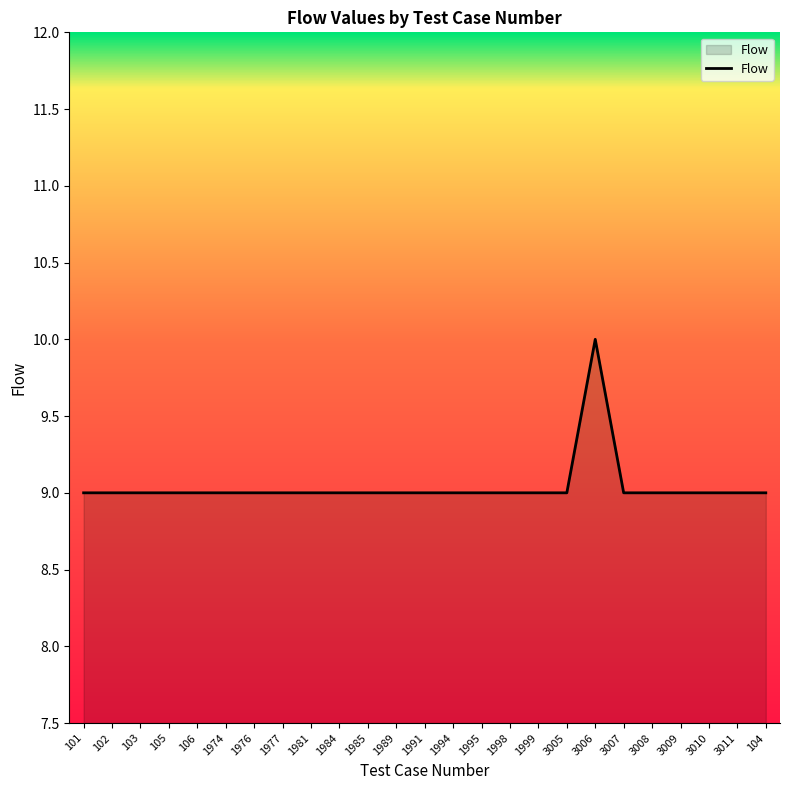

What is the ratio of the value at 1974 to the value at 1984?

1.0